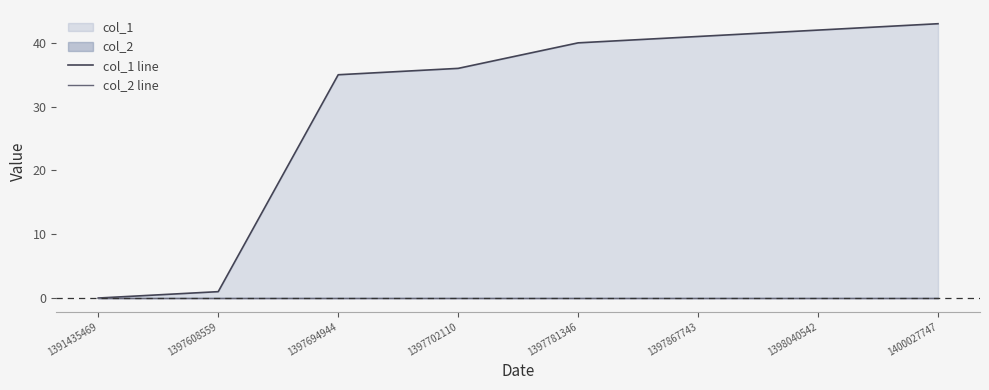

Which series has the largest range (max minus min)?

col_1 line